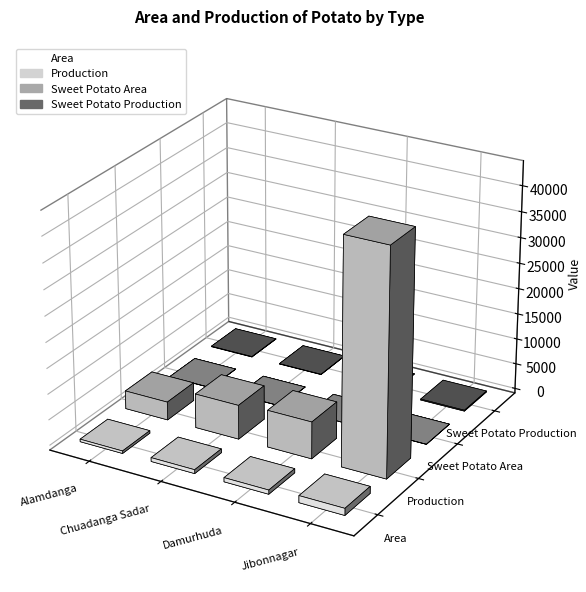

What is the total value across all series at Alamdanga?

4129.0